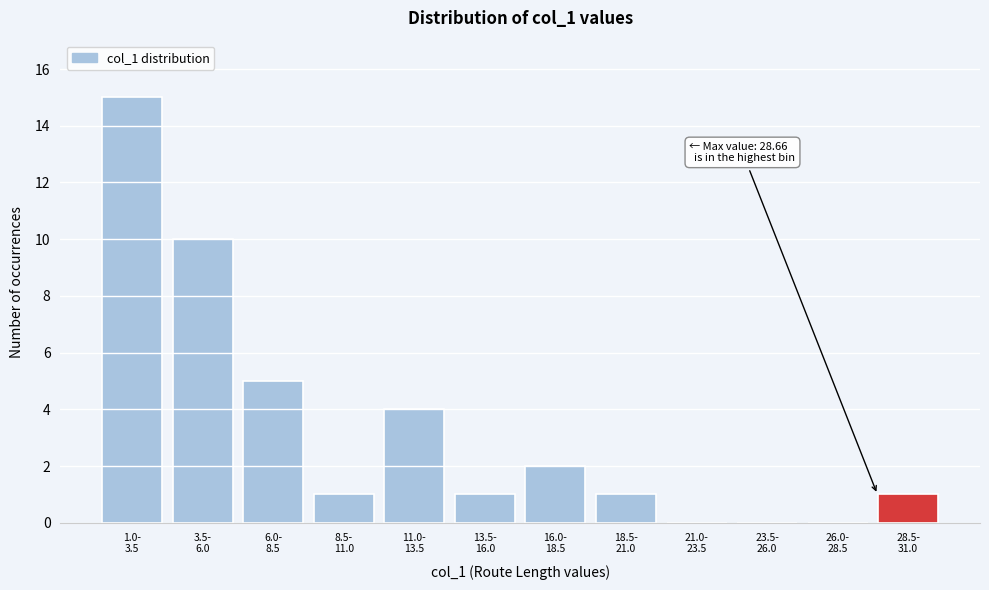

What is the greatest value displayed?

15